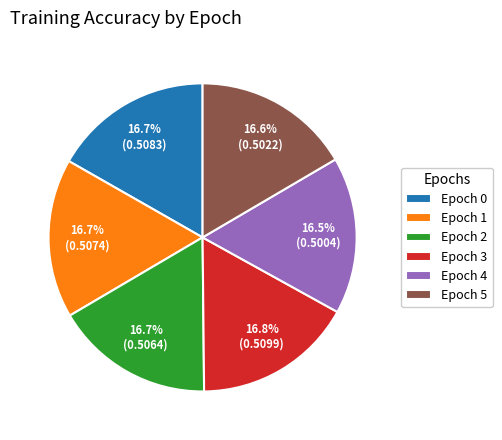

What percentage do Epoch 4 and Epoch 0 together represent?

33.2%